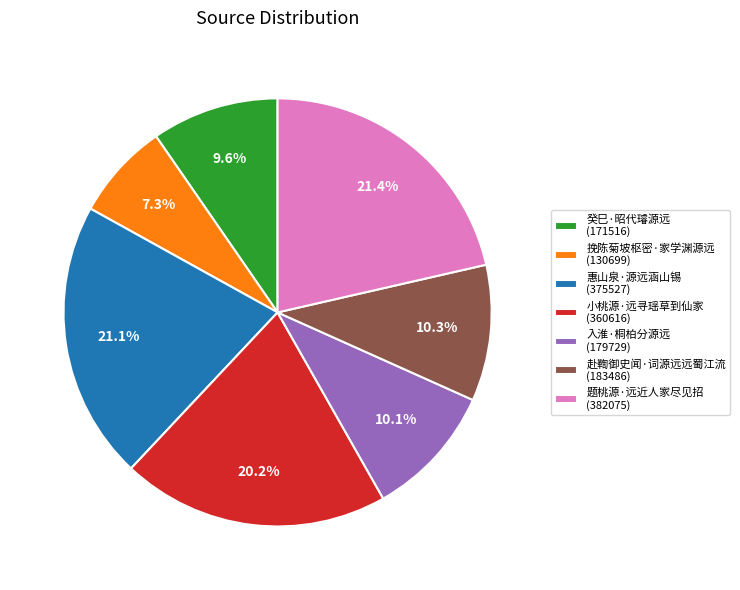

Does 入淮·桐柏分源远 account for over 50% of the chart?

No